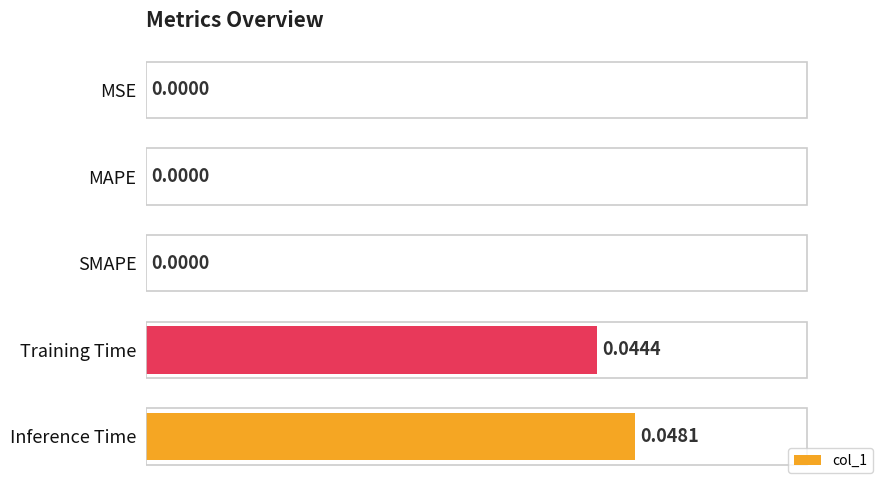

Which category has the highest value across all series?

Inference Time